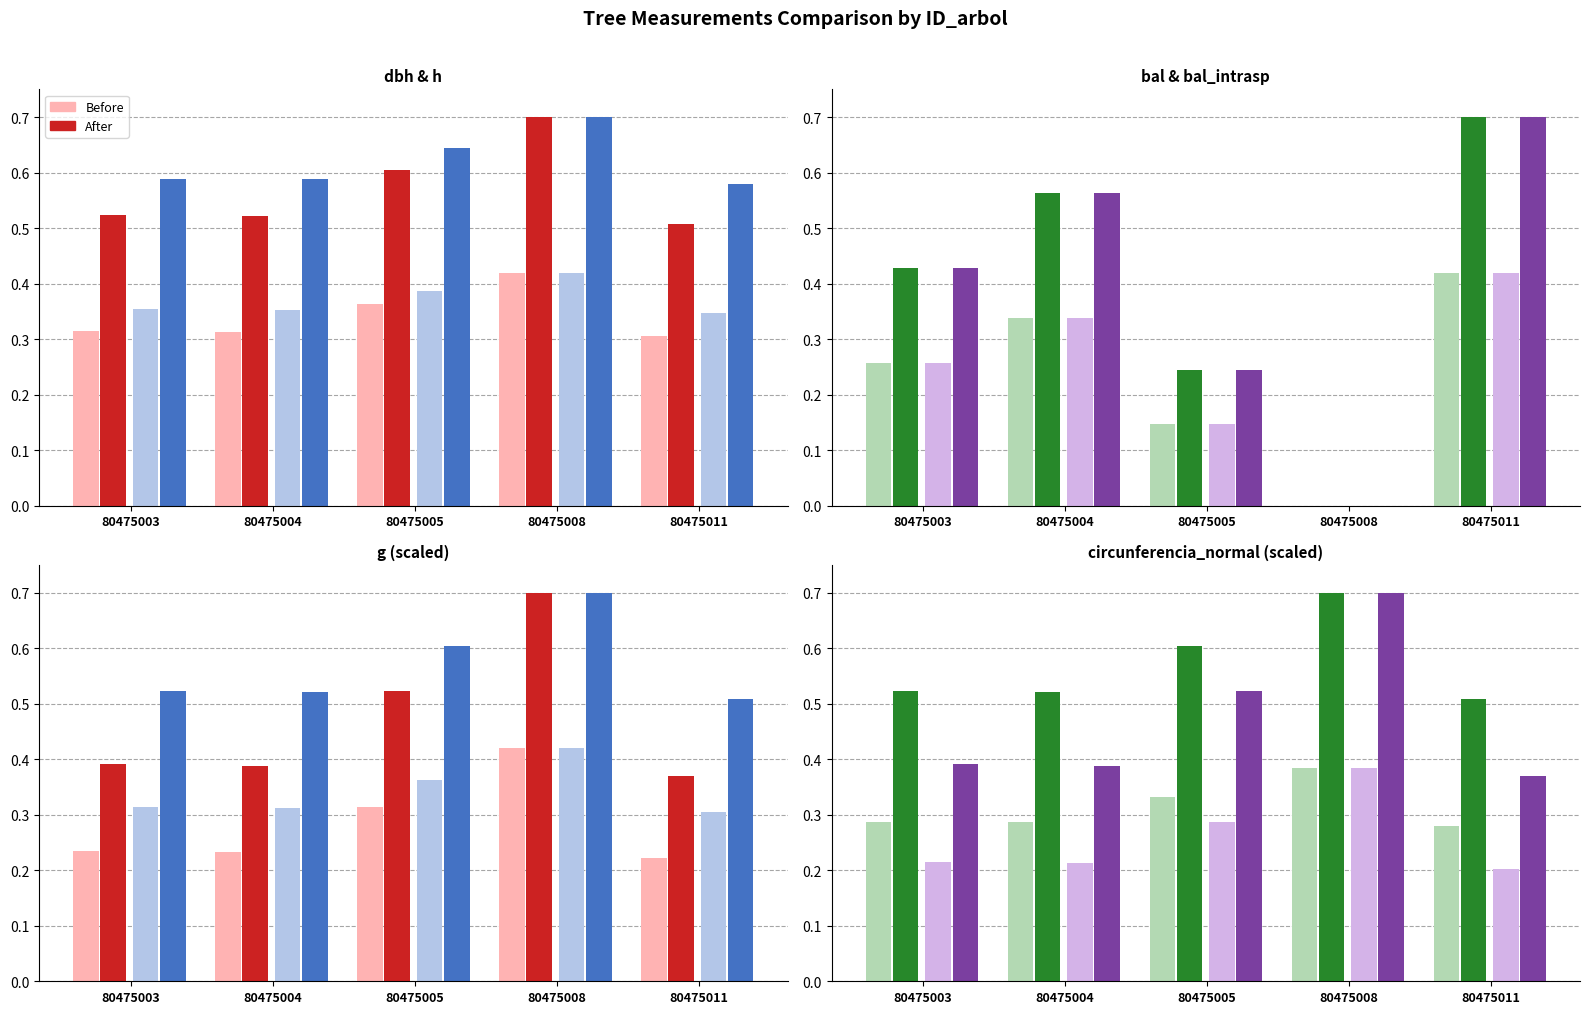

Which category has the highest value across all series?

80475008